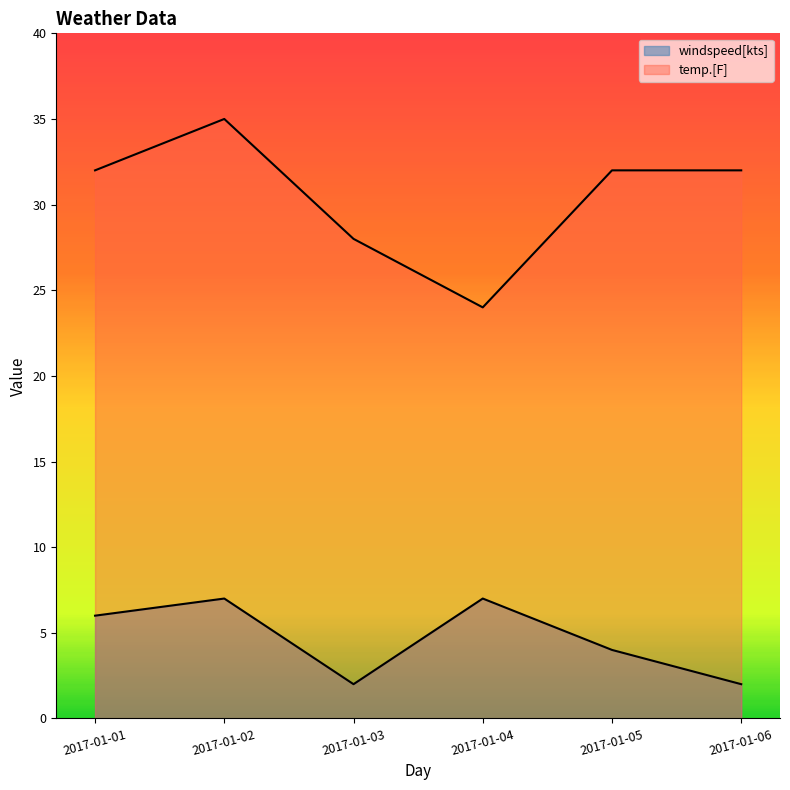

What is the value of the temp.[F] point at the 5th from the left?

32